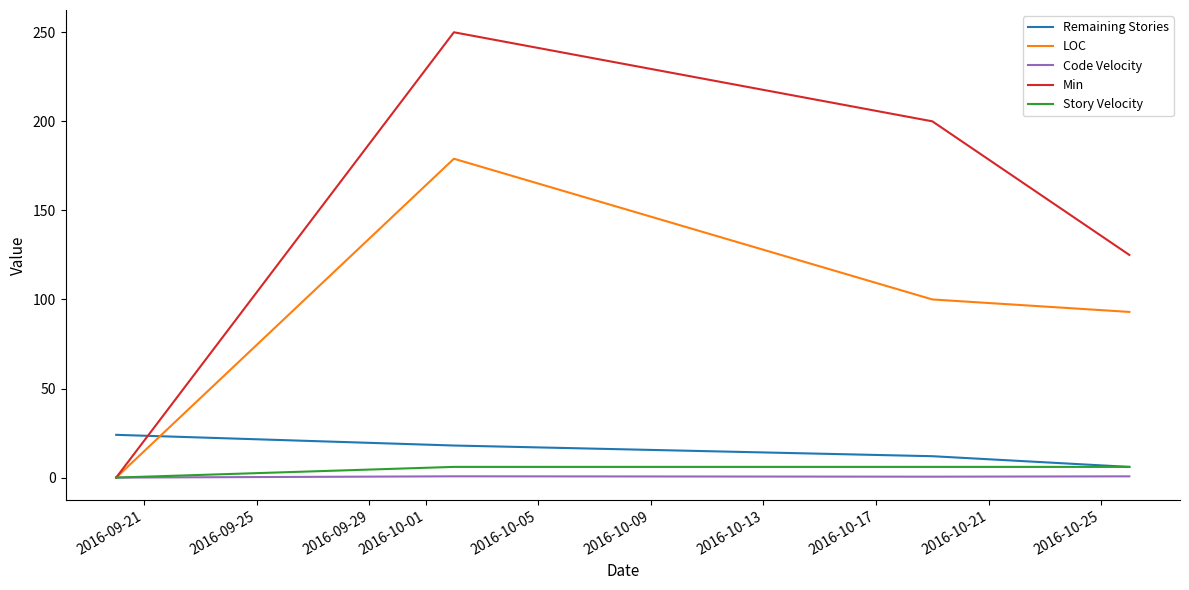

Which series has the widest spread of values?

Min